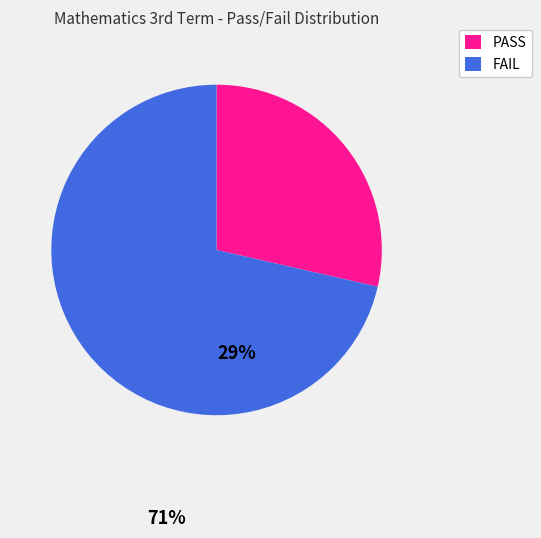

Which slice represents more than half of the pie?

FAIL